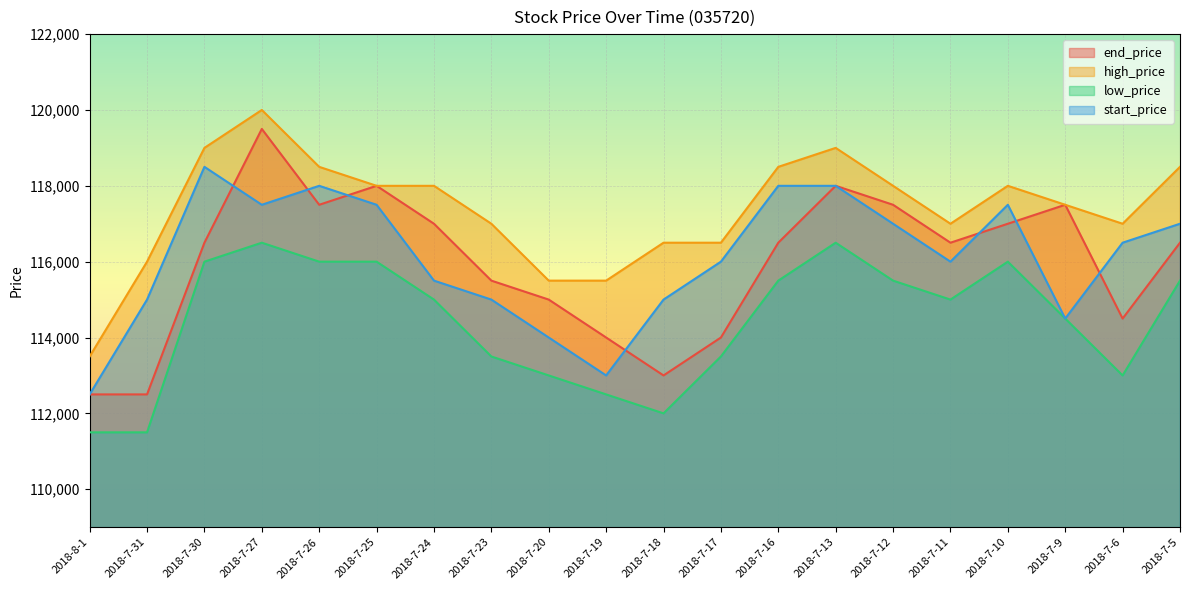

The value of low_price at 2018-7-17 is 181598. True or false?

False